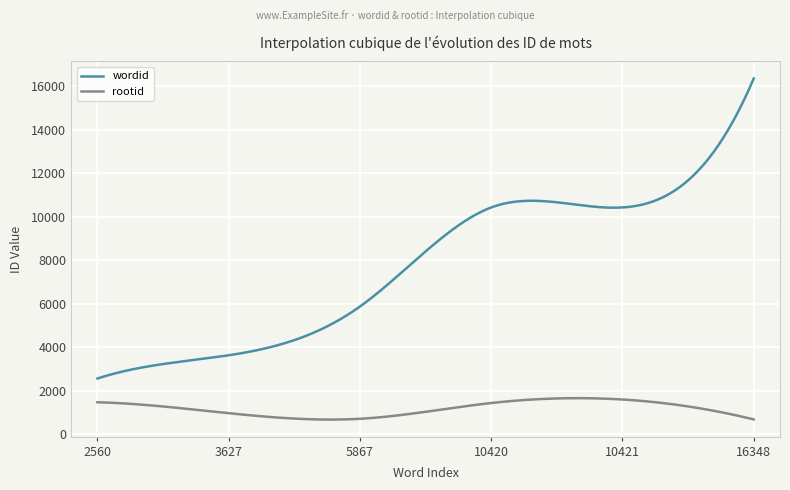

What is the lowest value of the wordid series?

2560.0